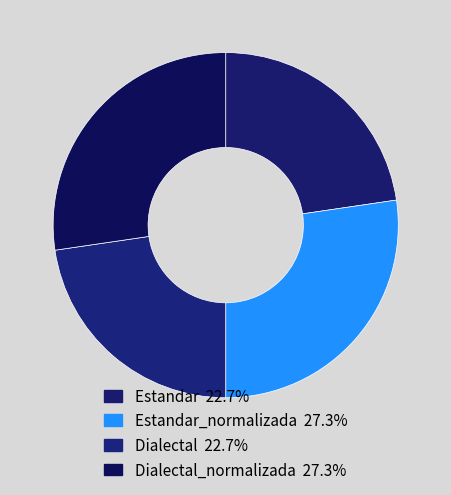

How many slices are in this pie chart?

4